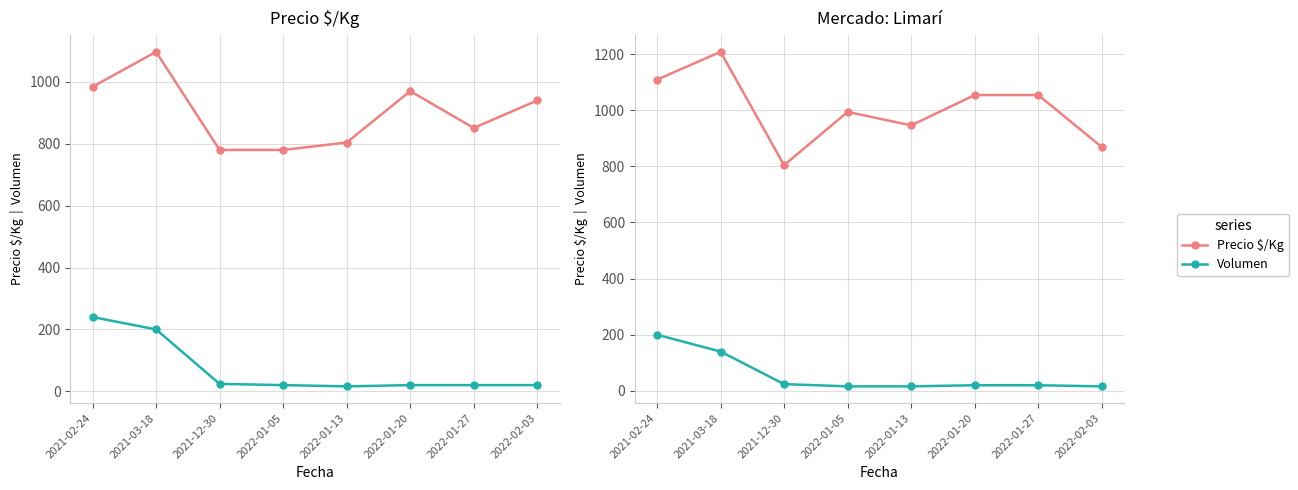

What is the lowest value of the Precio $/Kg series?

804